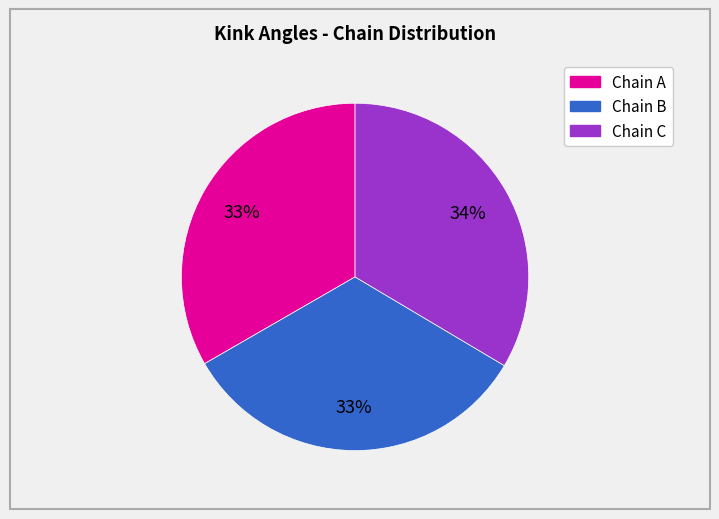

Is there a majority slice in this chart?

No